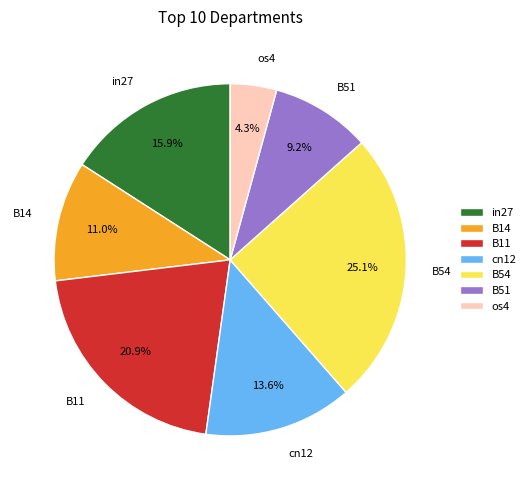

Do os4 and cn12 together represent more than half of the pie?

No